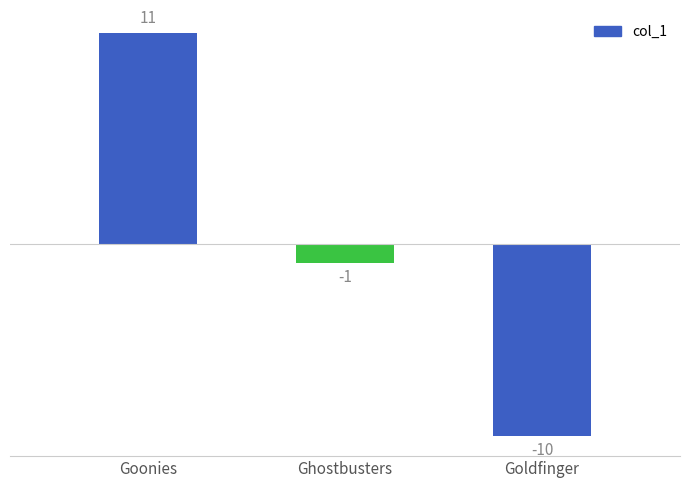

Reading left to right, transcribe all the data shown in this chart.

11	-1	-10